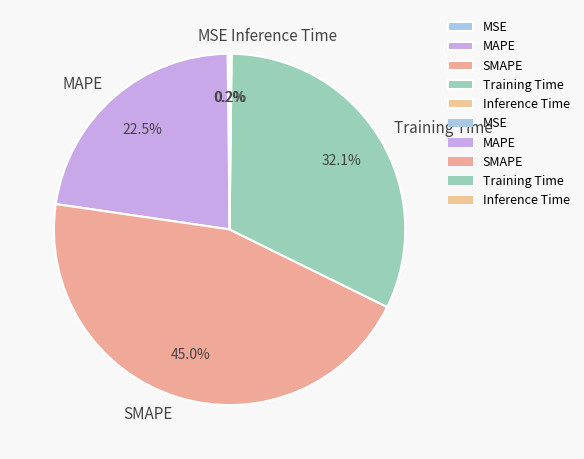

Which category has the biggest portion of the pie?

SMAPE